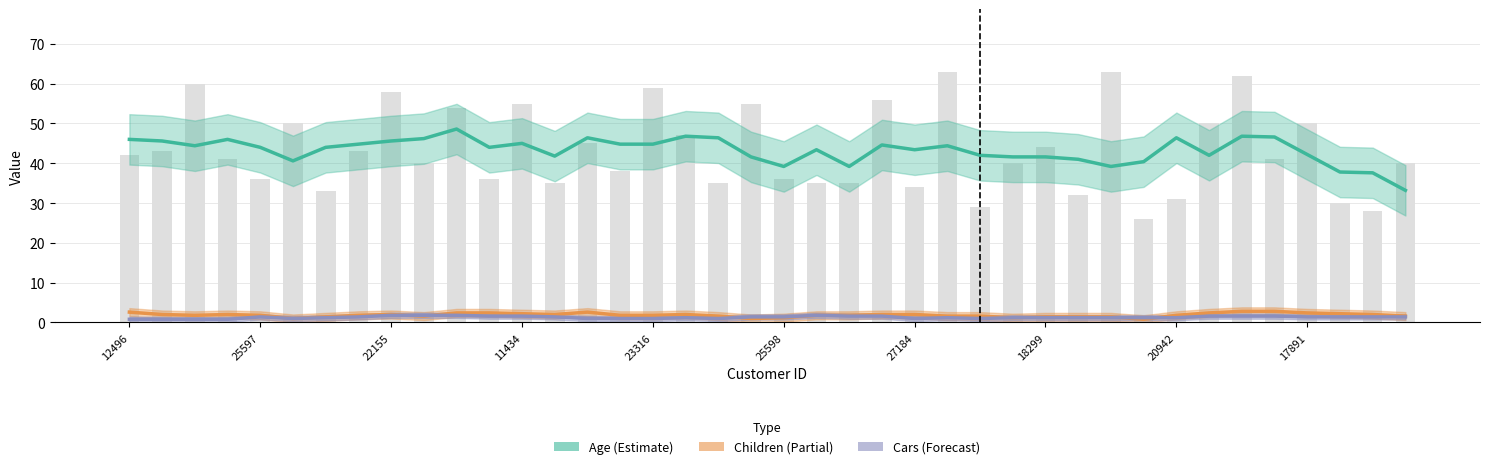

What is the difference between the maximum and minimum values in the Children (Partial) series?

2.0